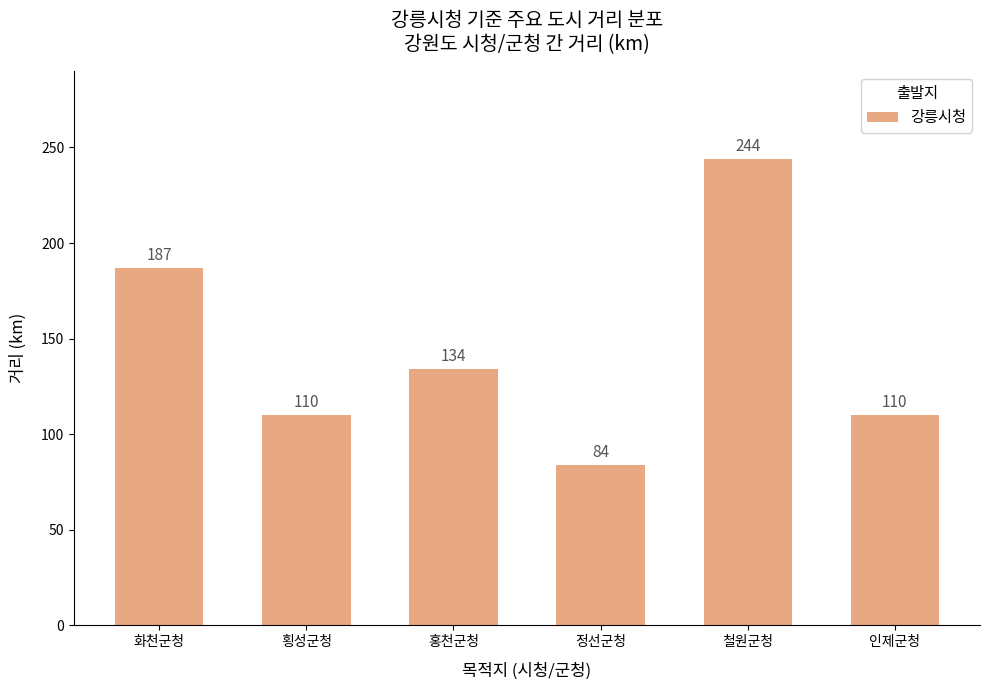

How many data points does each series have?

6